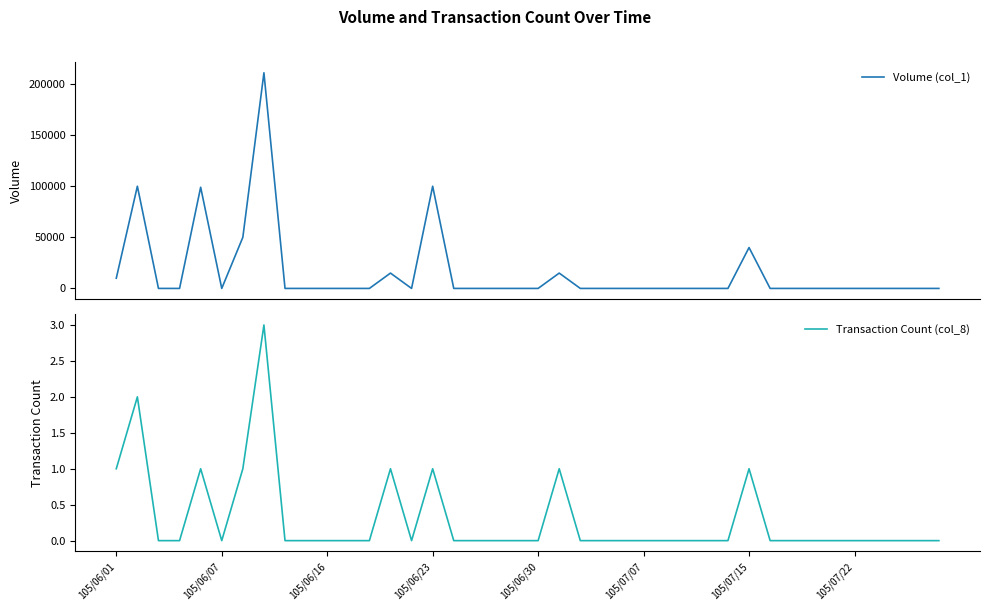

The Transaction Count (col_8) series shows 0 at 105/06/07. True or false?

True